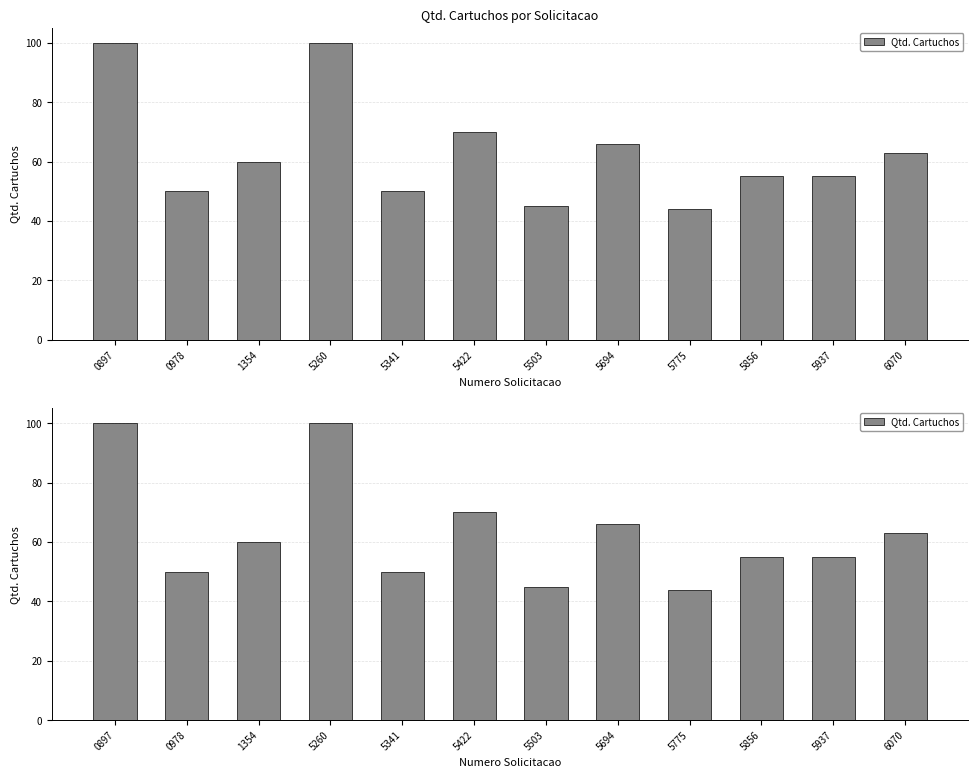

What is the difference between the values at 5260 and 5775?

56